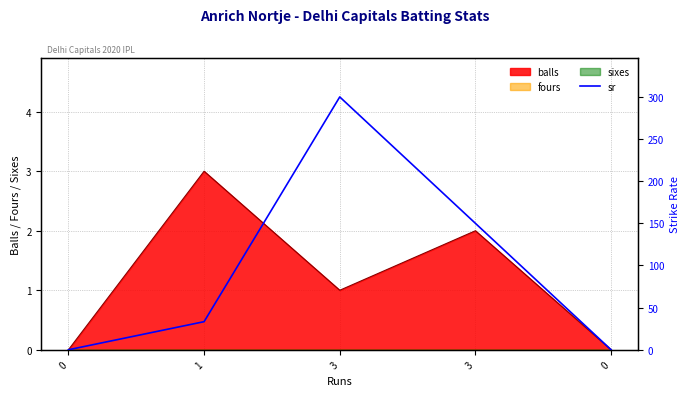

How many lines are shown in the chart?

1